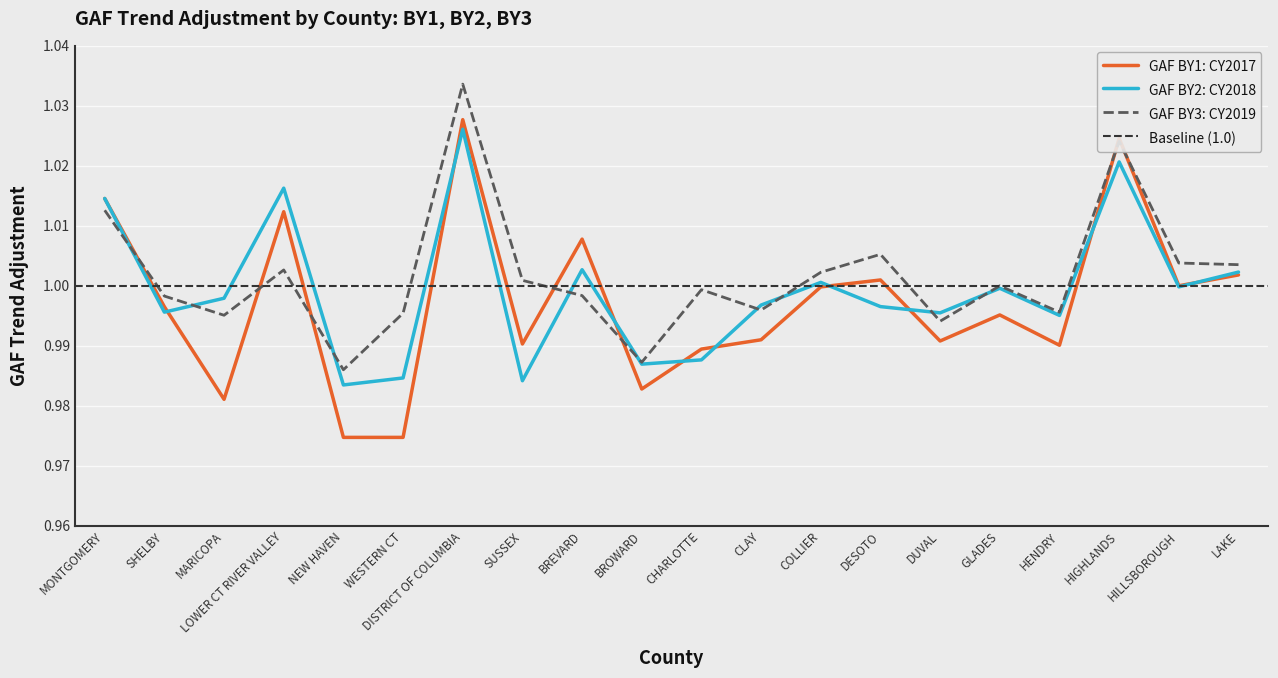

Is it true that GAF BY2: CY2018 equals 0.7 at BREVARD?

False